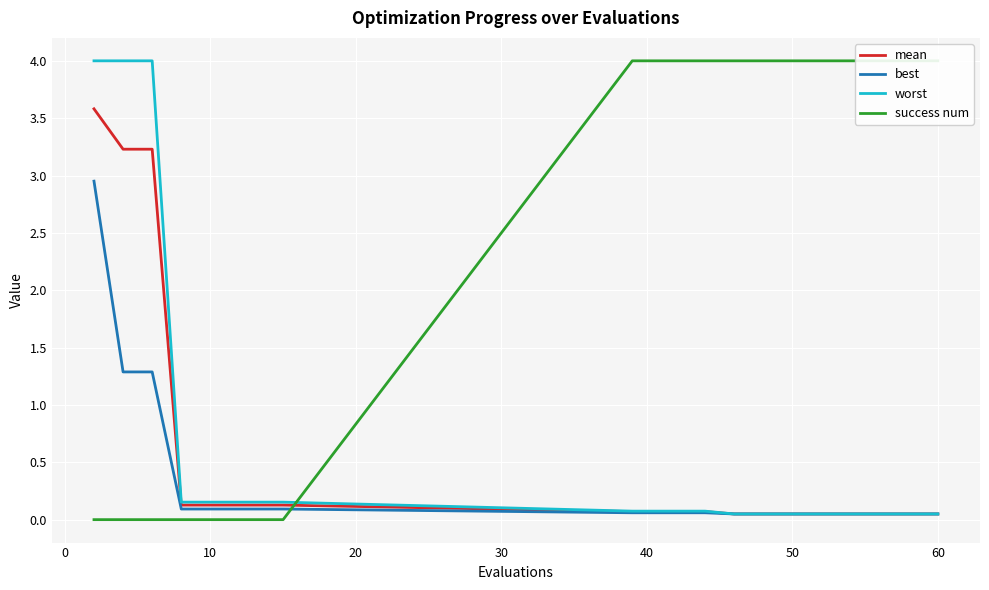

How many series are shown in this chart?

4